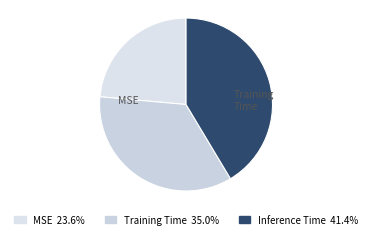

How many slices are in this pie chart?

3